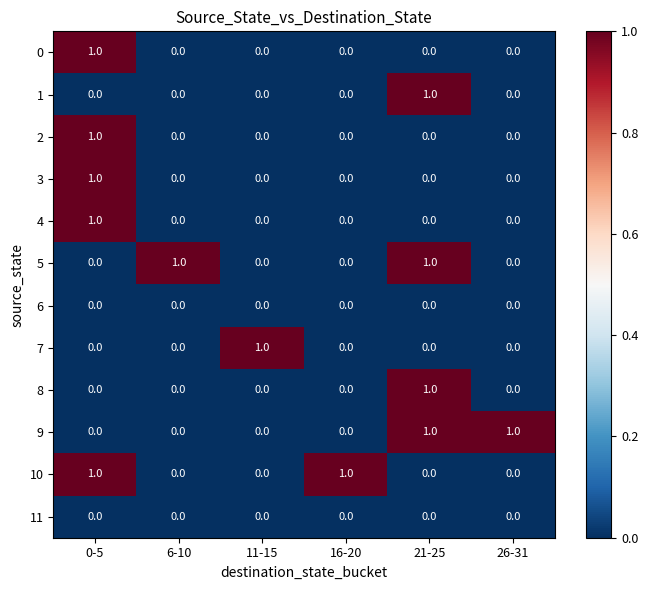

At how many categories does at least one series exceed 0?

6